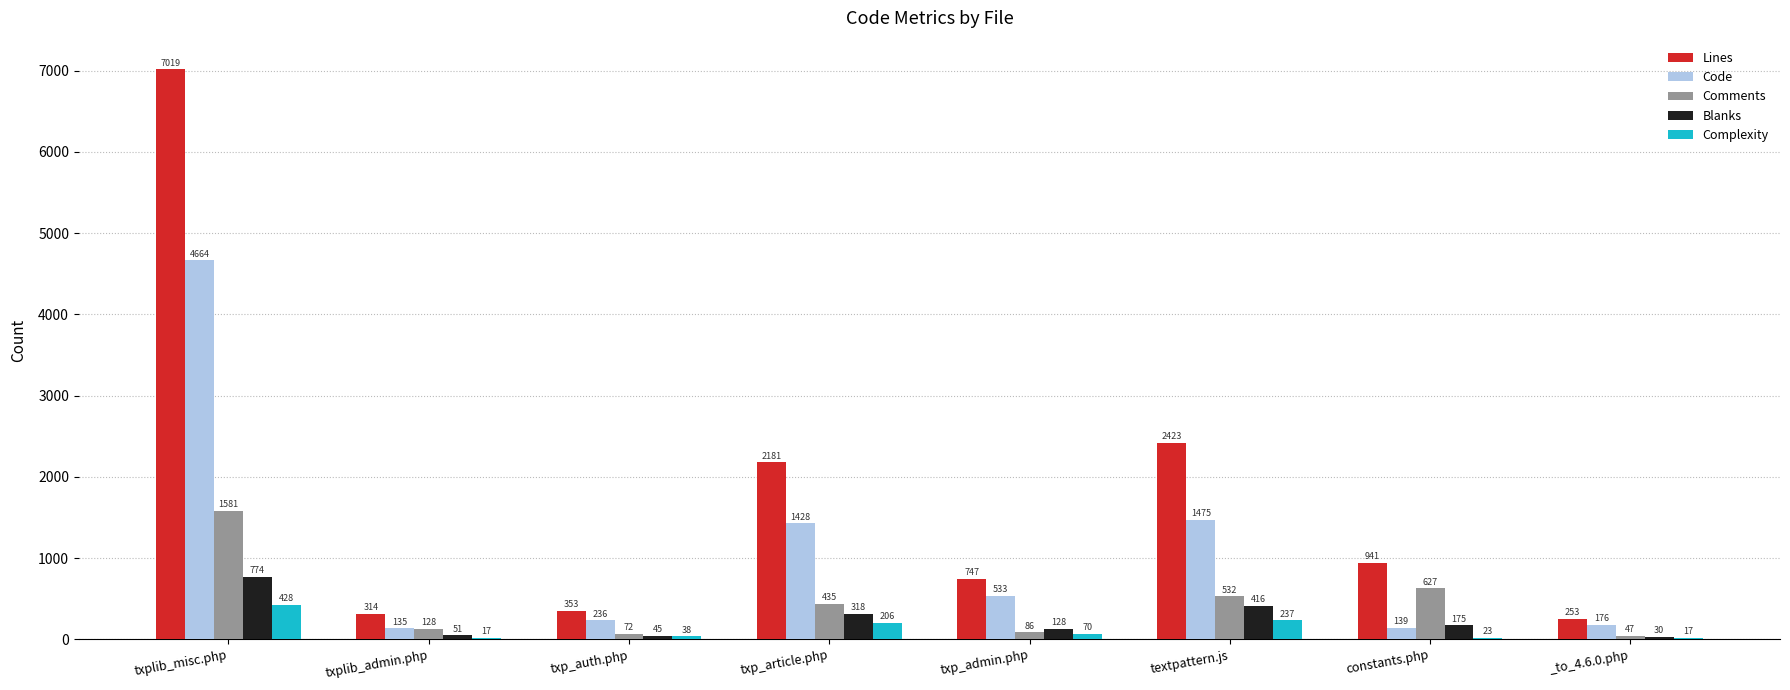

At which label is Code closest to 2399?

textpattern.js